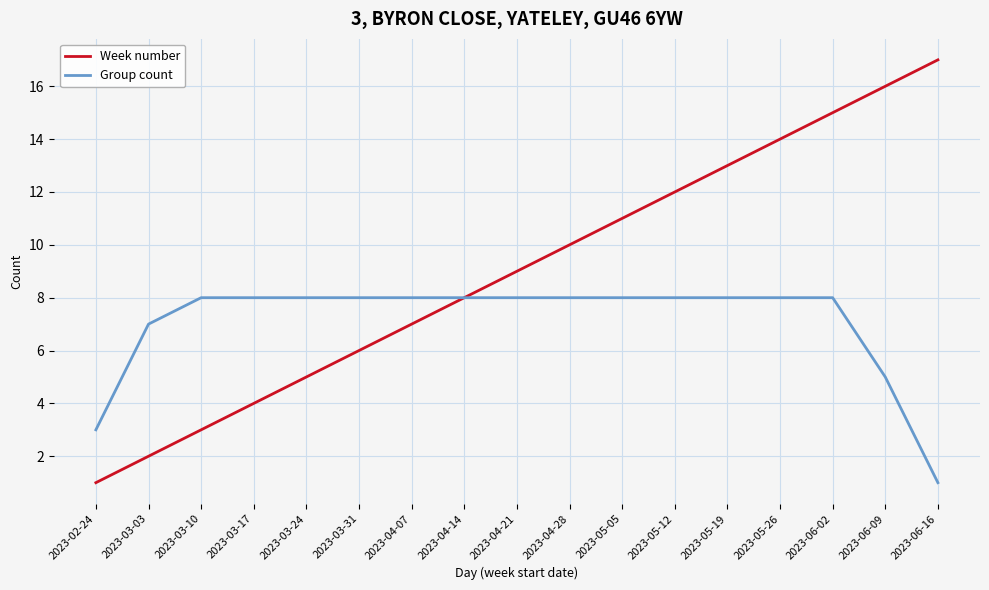

Reading right to left, transcribe all the data shown in this chart.

Week number: 17	16	15	14	13	12	11	10	9	8	7	6	5	4	3	2	1
Group count: 1	5	8	8	8	8	8	8	8	8	8	8	8	8	8	7	3